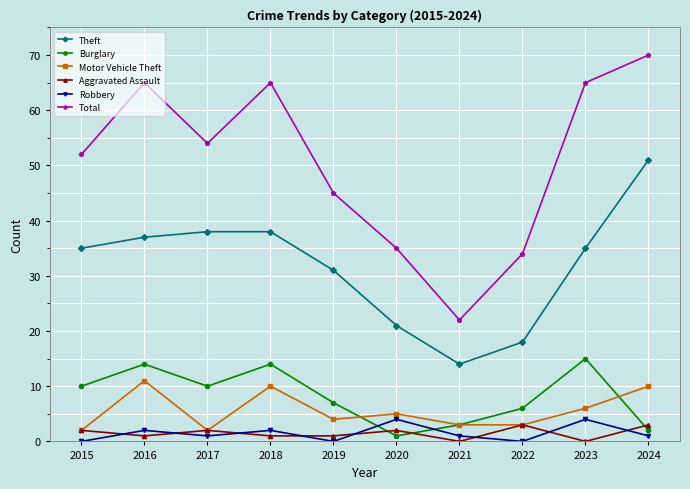

What are all the series names shown in the legend?

Theft, Burglary, Motor Vehicle Theft, Aggravated Assault, Robbery, Total